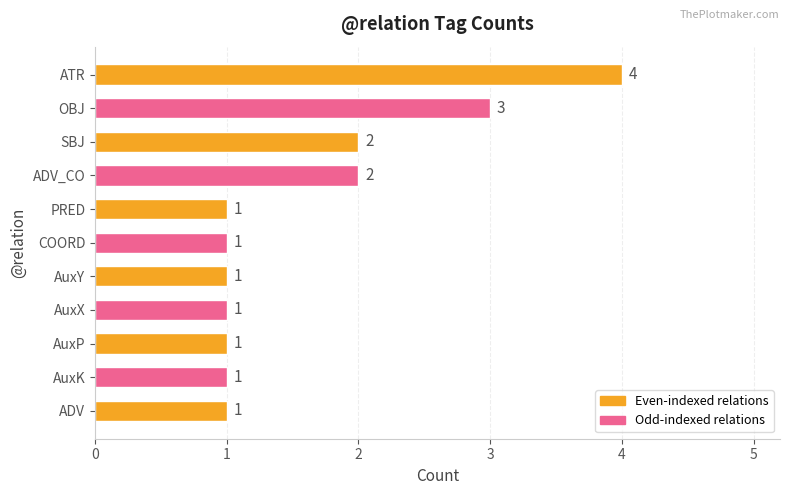

What is the difference between the maximum and minimum values?

3